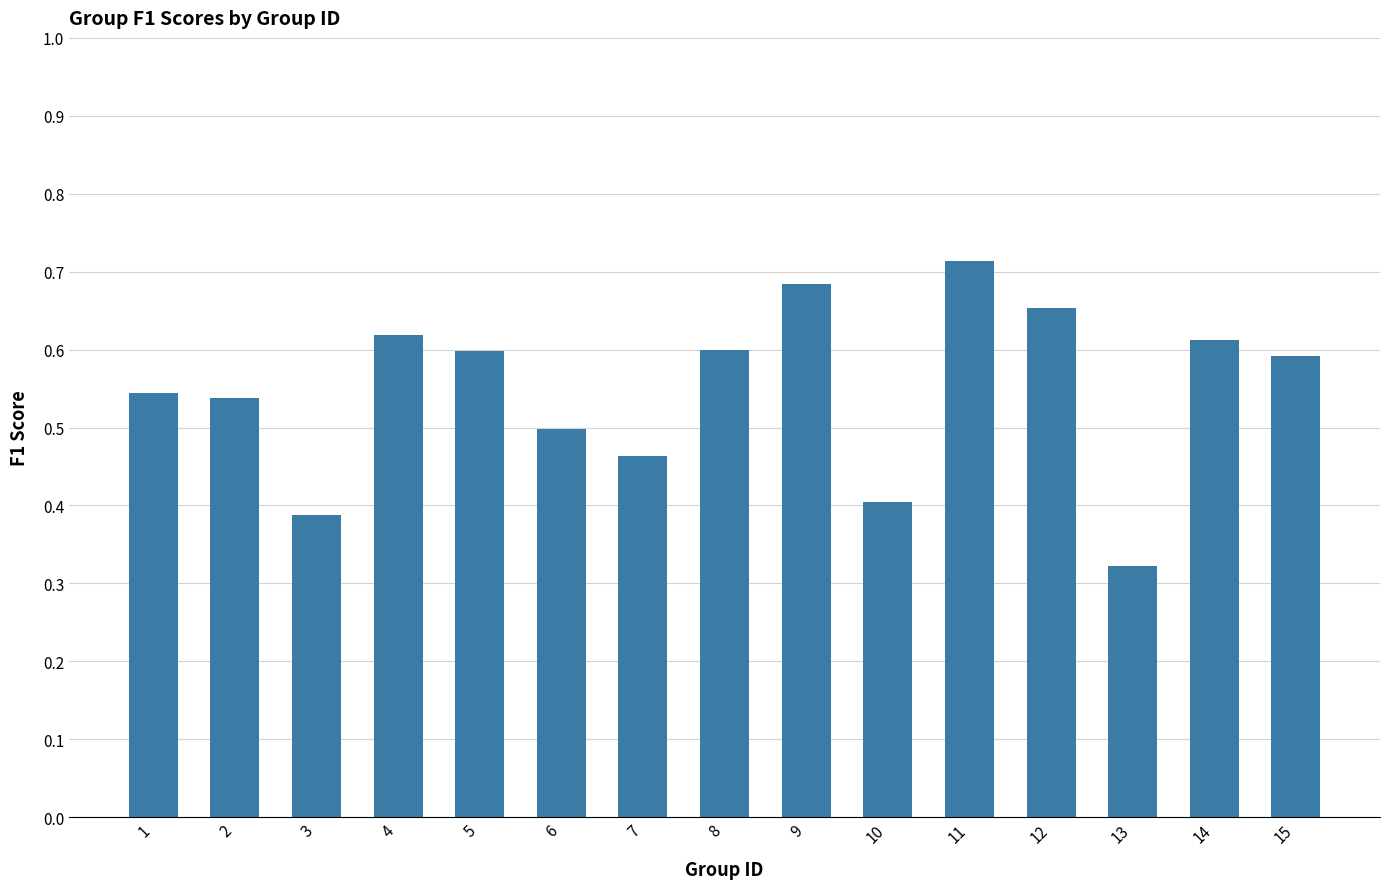

What is the sum of all values?

8.2